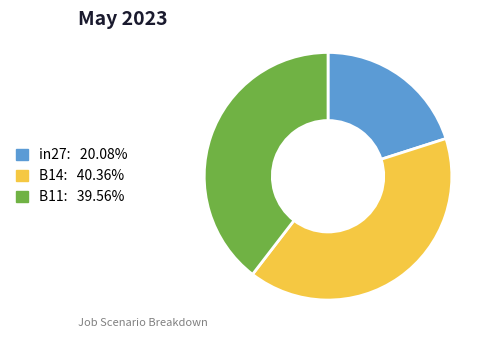

Is the sum of B11 and B14 greater than half?

Yes